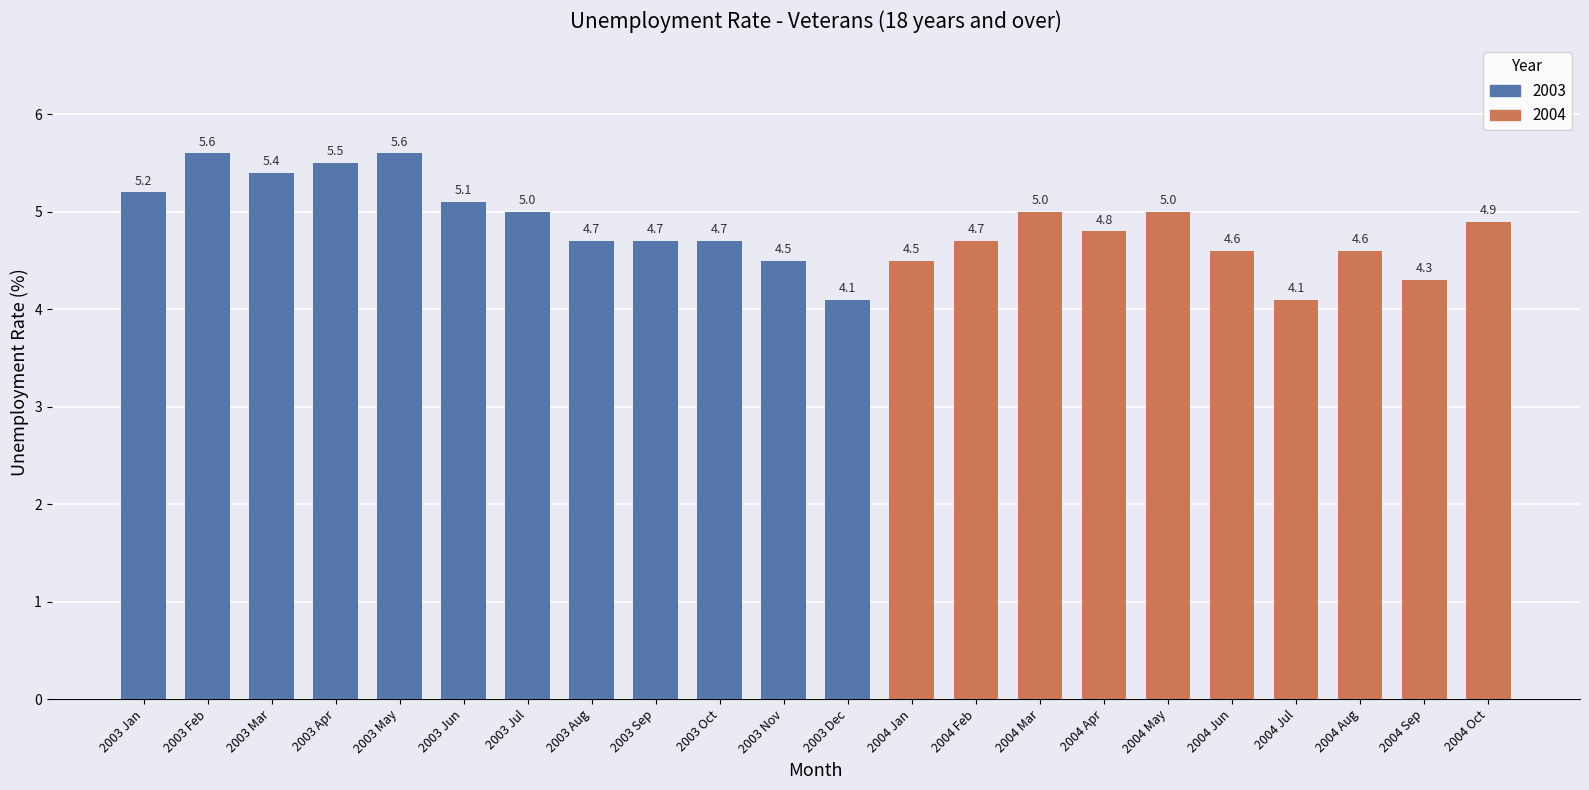

What is the minimum value shown in the chart?

4.1